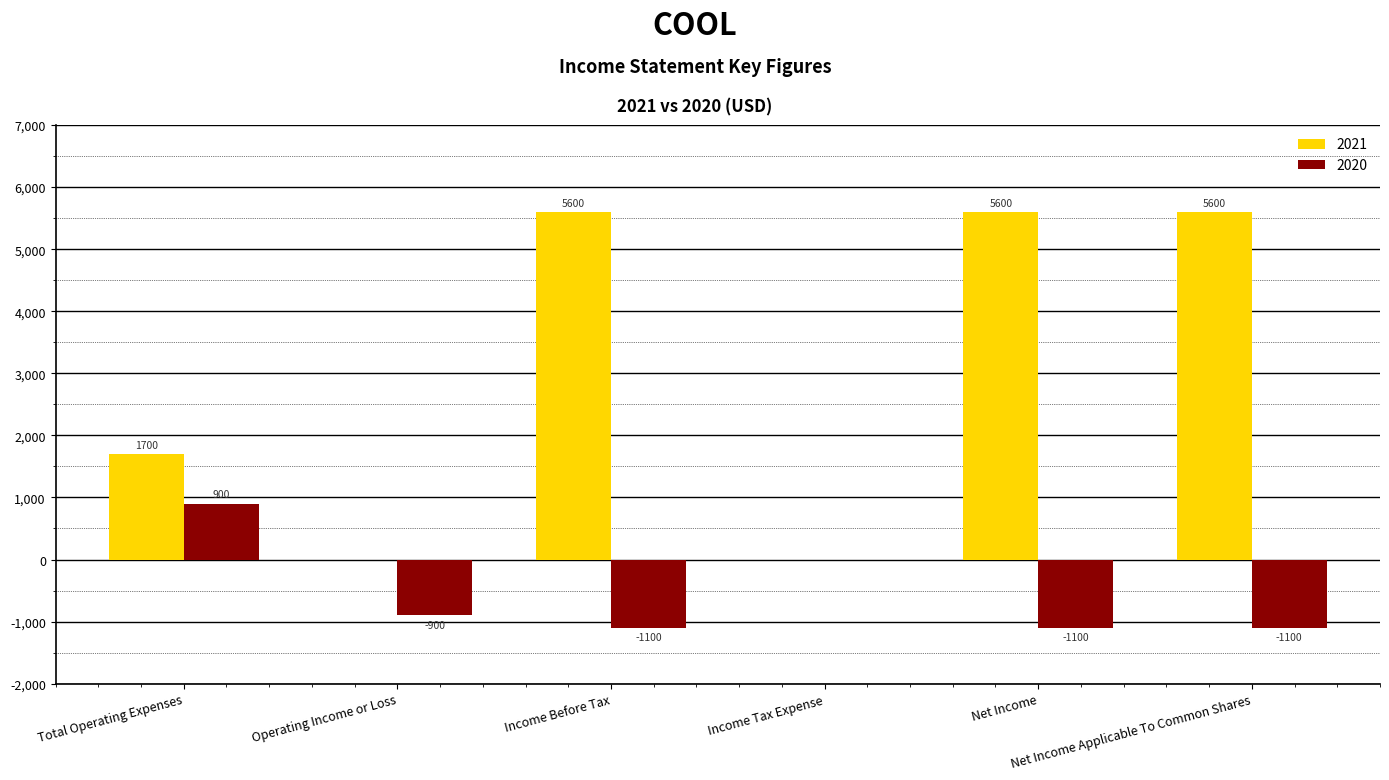

How many values in 2021 are above zero?

4